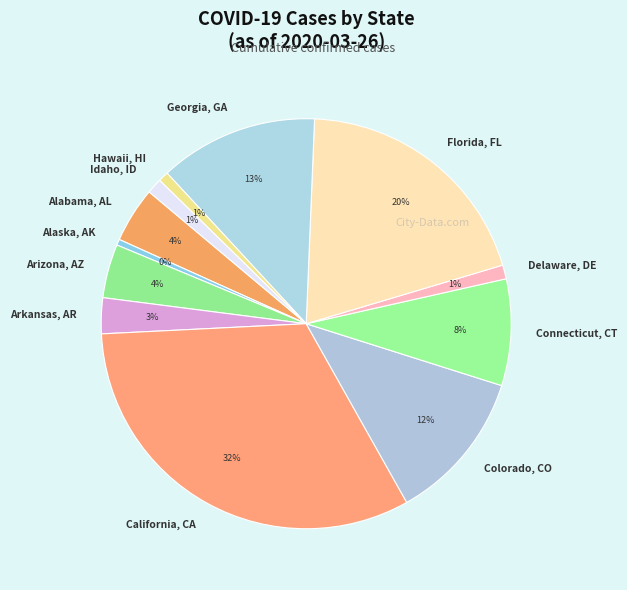

Is it true that Arkansas, AR is 3% of the pie?

True